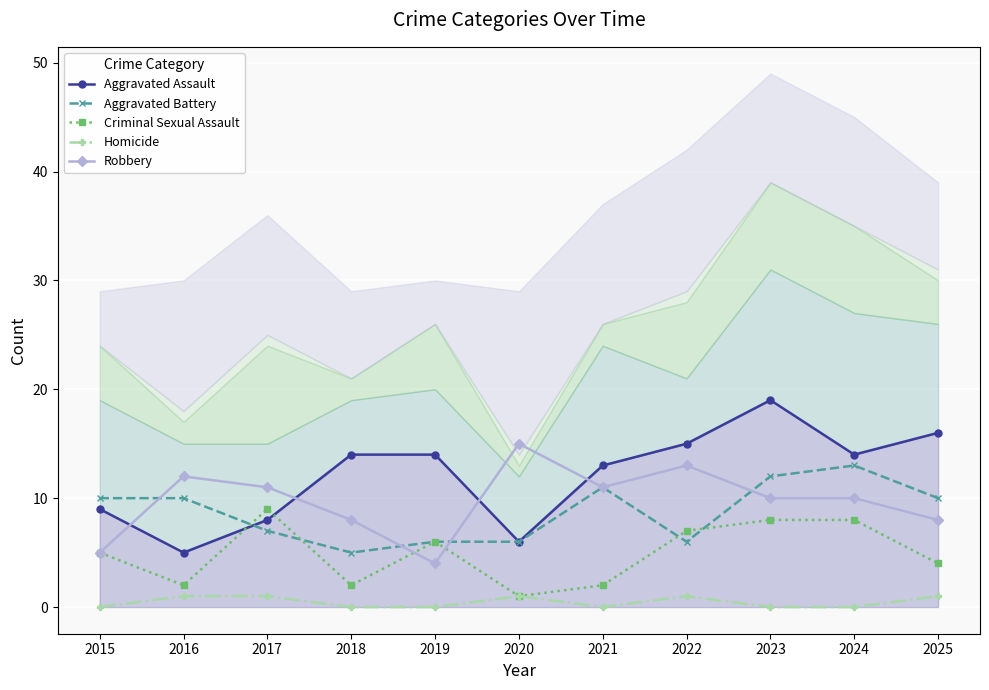

What is the difference between the highest and lowest values at 2020?

14